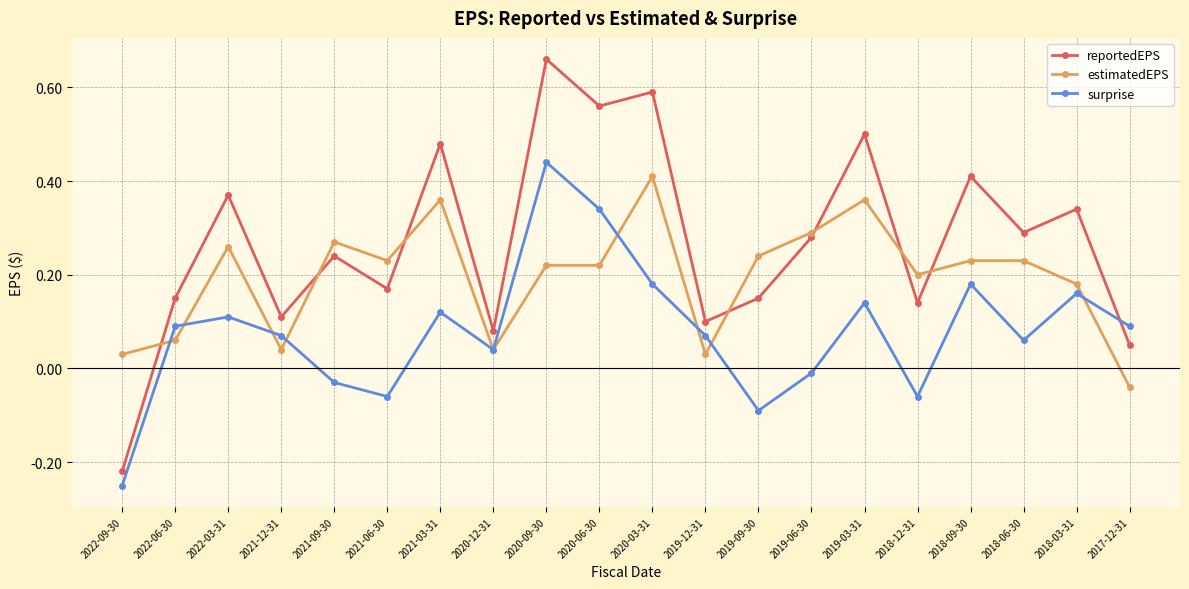

How many interior local valleys does the reportedEPS series have?

7